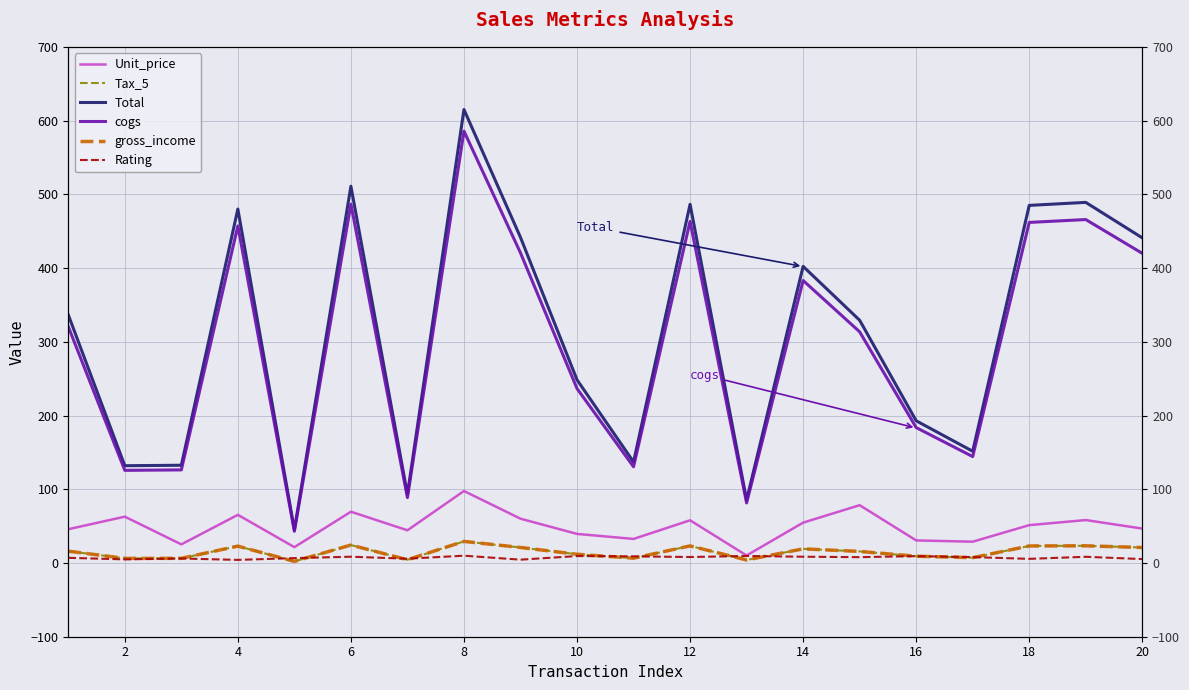

Is the value of Unit_price at 12 greater than the value of cogs at 15?

No